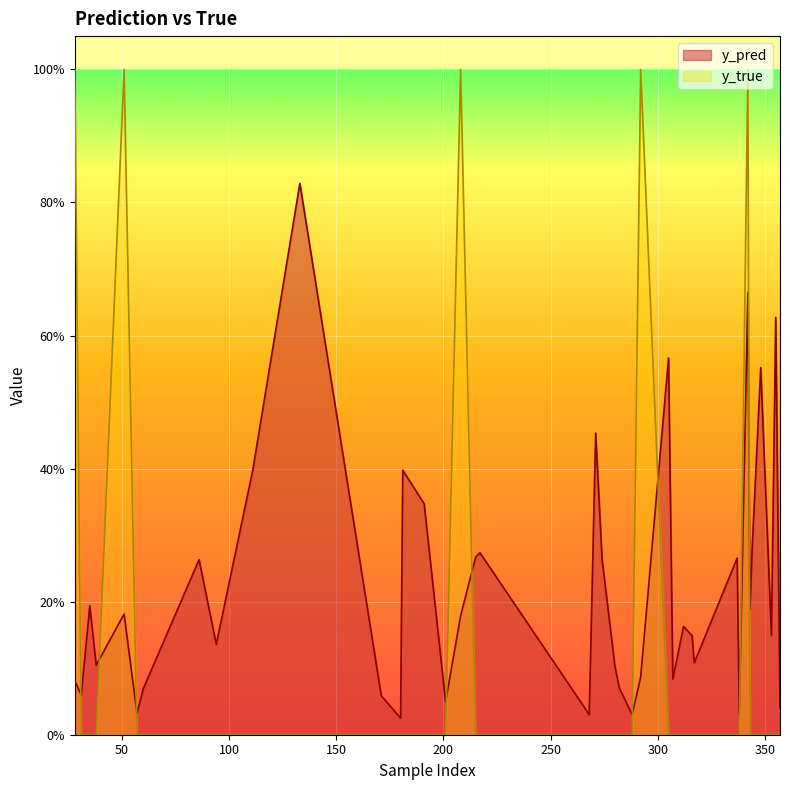

What is the maximum value shown in the chart?

1.0